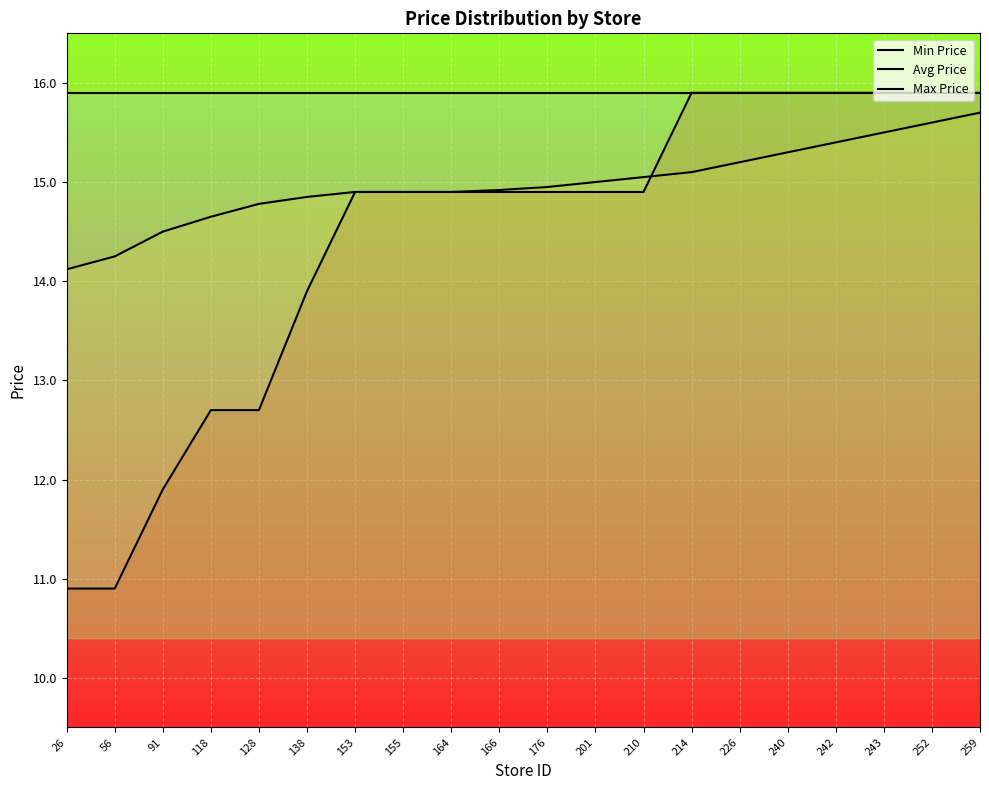

Is it true that Min Price equals 17.9 at 91?

False